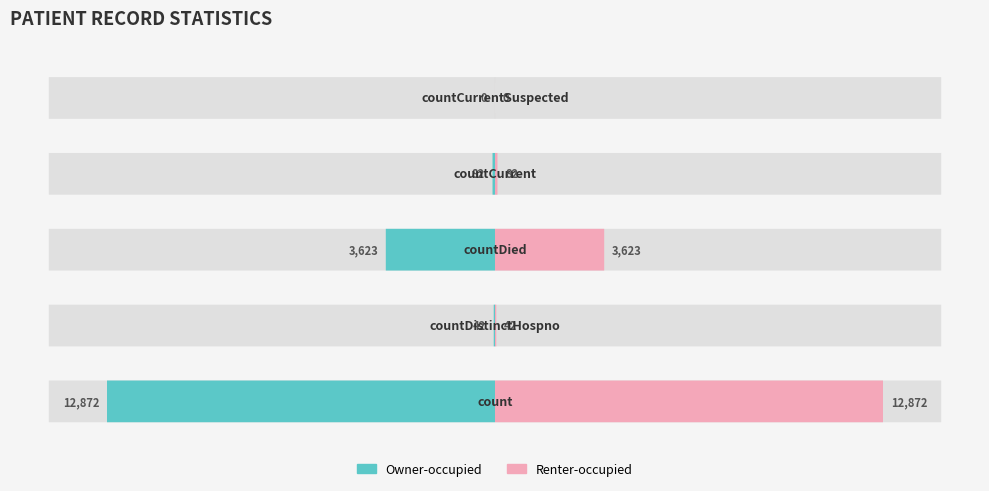

Reading right to left, list all the values displayed in this chart.

Owner-occupied: 0	82	3623	42	12872
Renter-occupied: 0	82	3623	42	12872